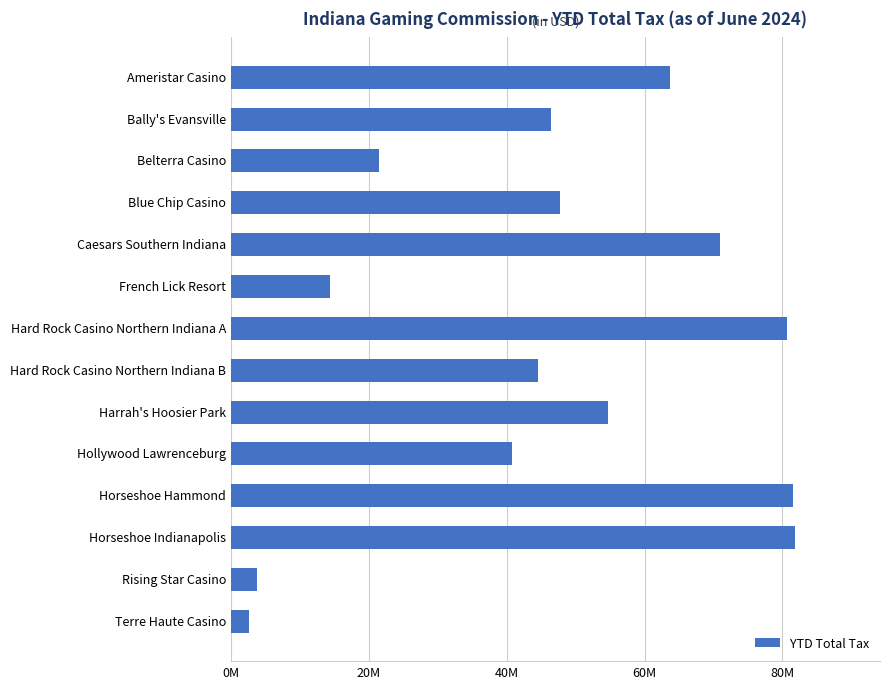

Are the bars horizontal?

Yes